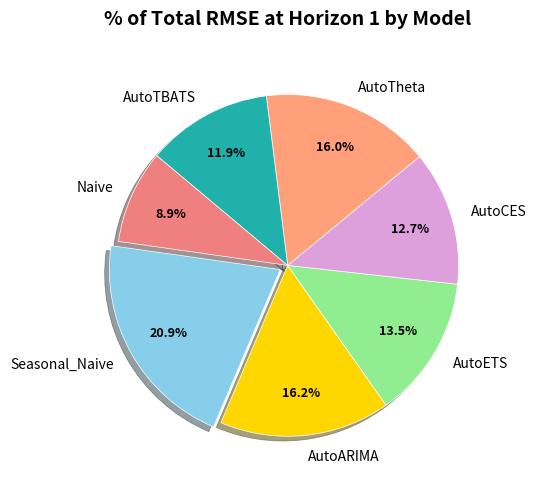

What percentage is the Seasonal_Naive slice, to the nearest percent?

21%